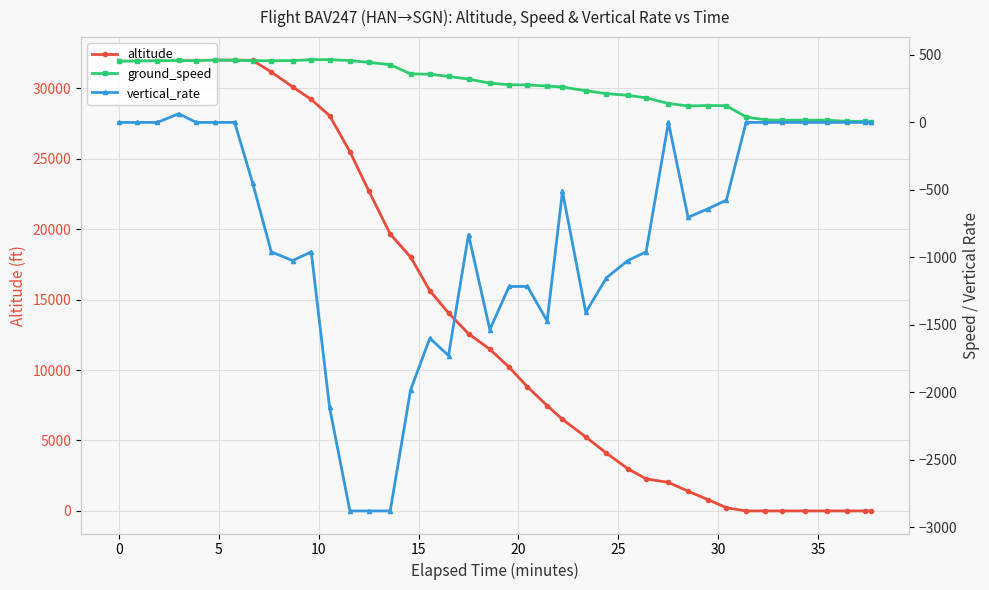

What is the highest value of the altitude series?

32025